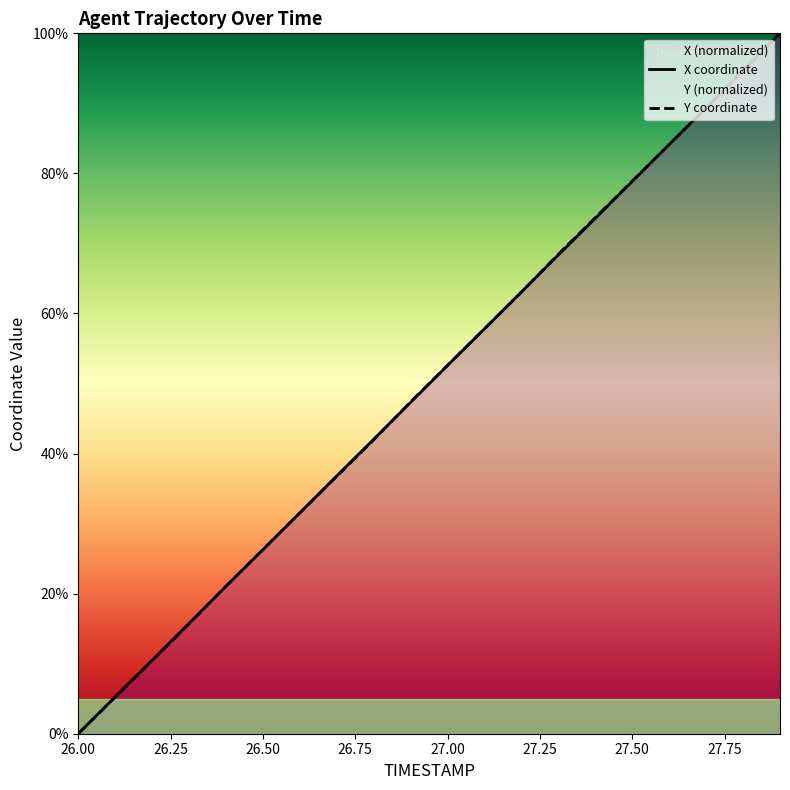

Which series has the largest total across all categories?

Y